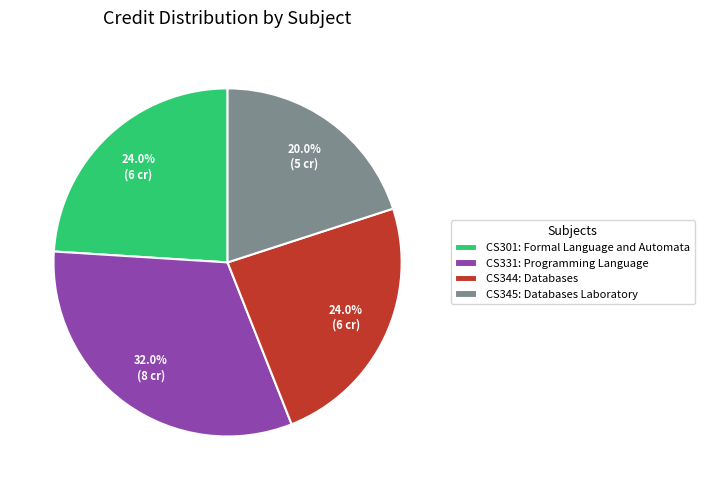

To the nearest percent, what percentage of the pie is CS345: Databases Laboratory?

20%